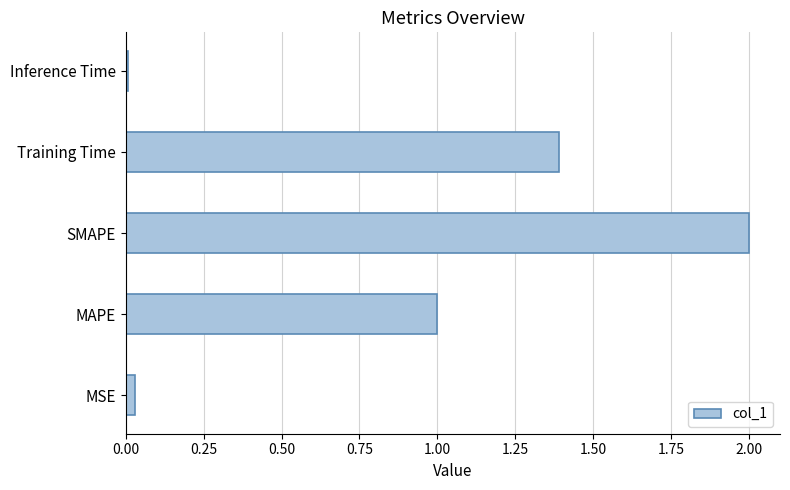

At which category does the chart reach its peak across all series?

SMAPE